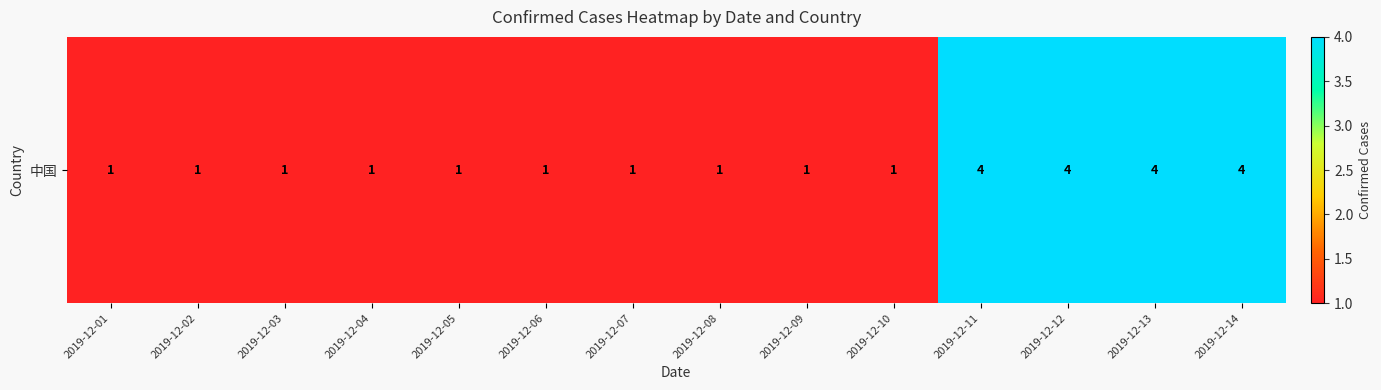

The value at 2019-12-13 is 4. True or false?

True